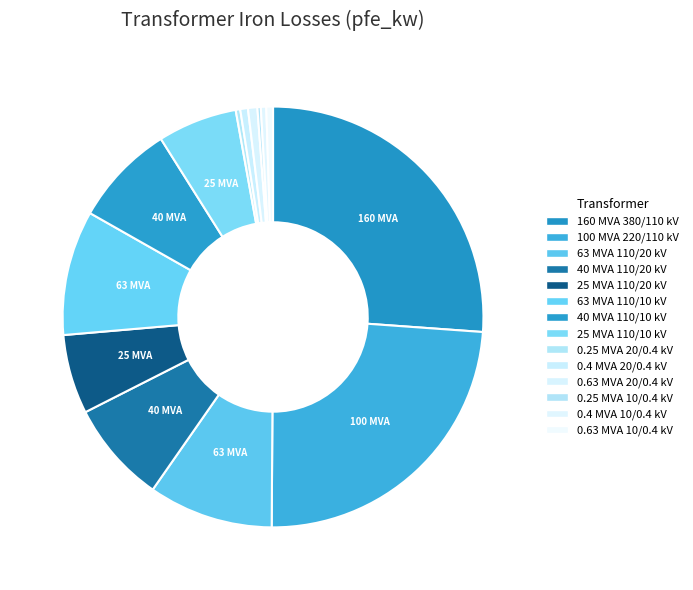

To the nearest percent, what percentage of the pie is 0.4 MVA 20/0.4 kV?

1%